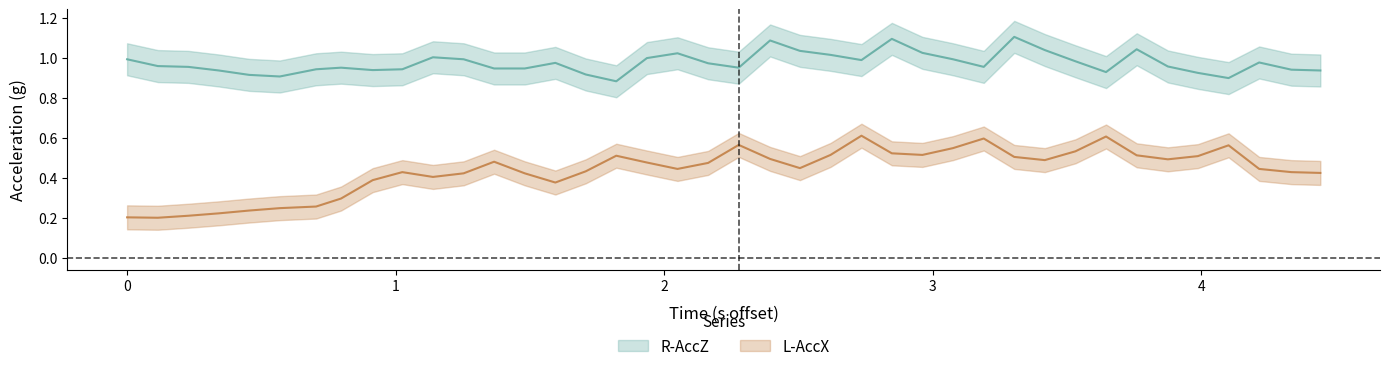

Which series has the largest total across all categories?

R-AccZ